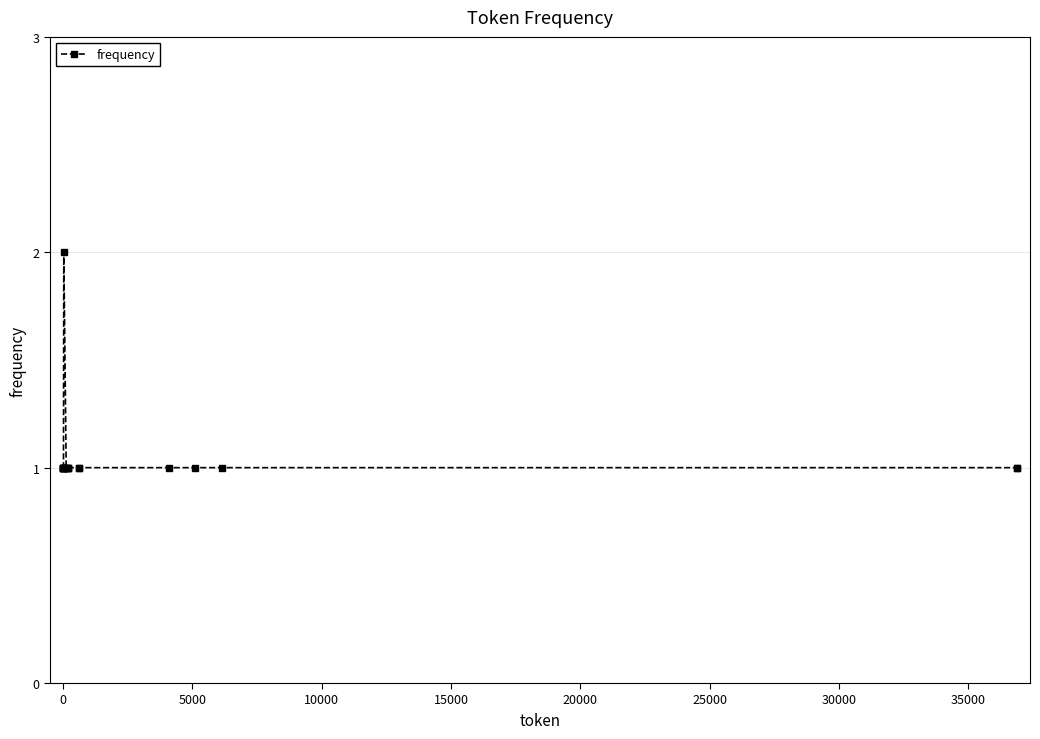

Is this an area chart (filled region under the line)?

No